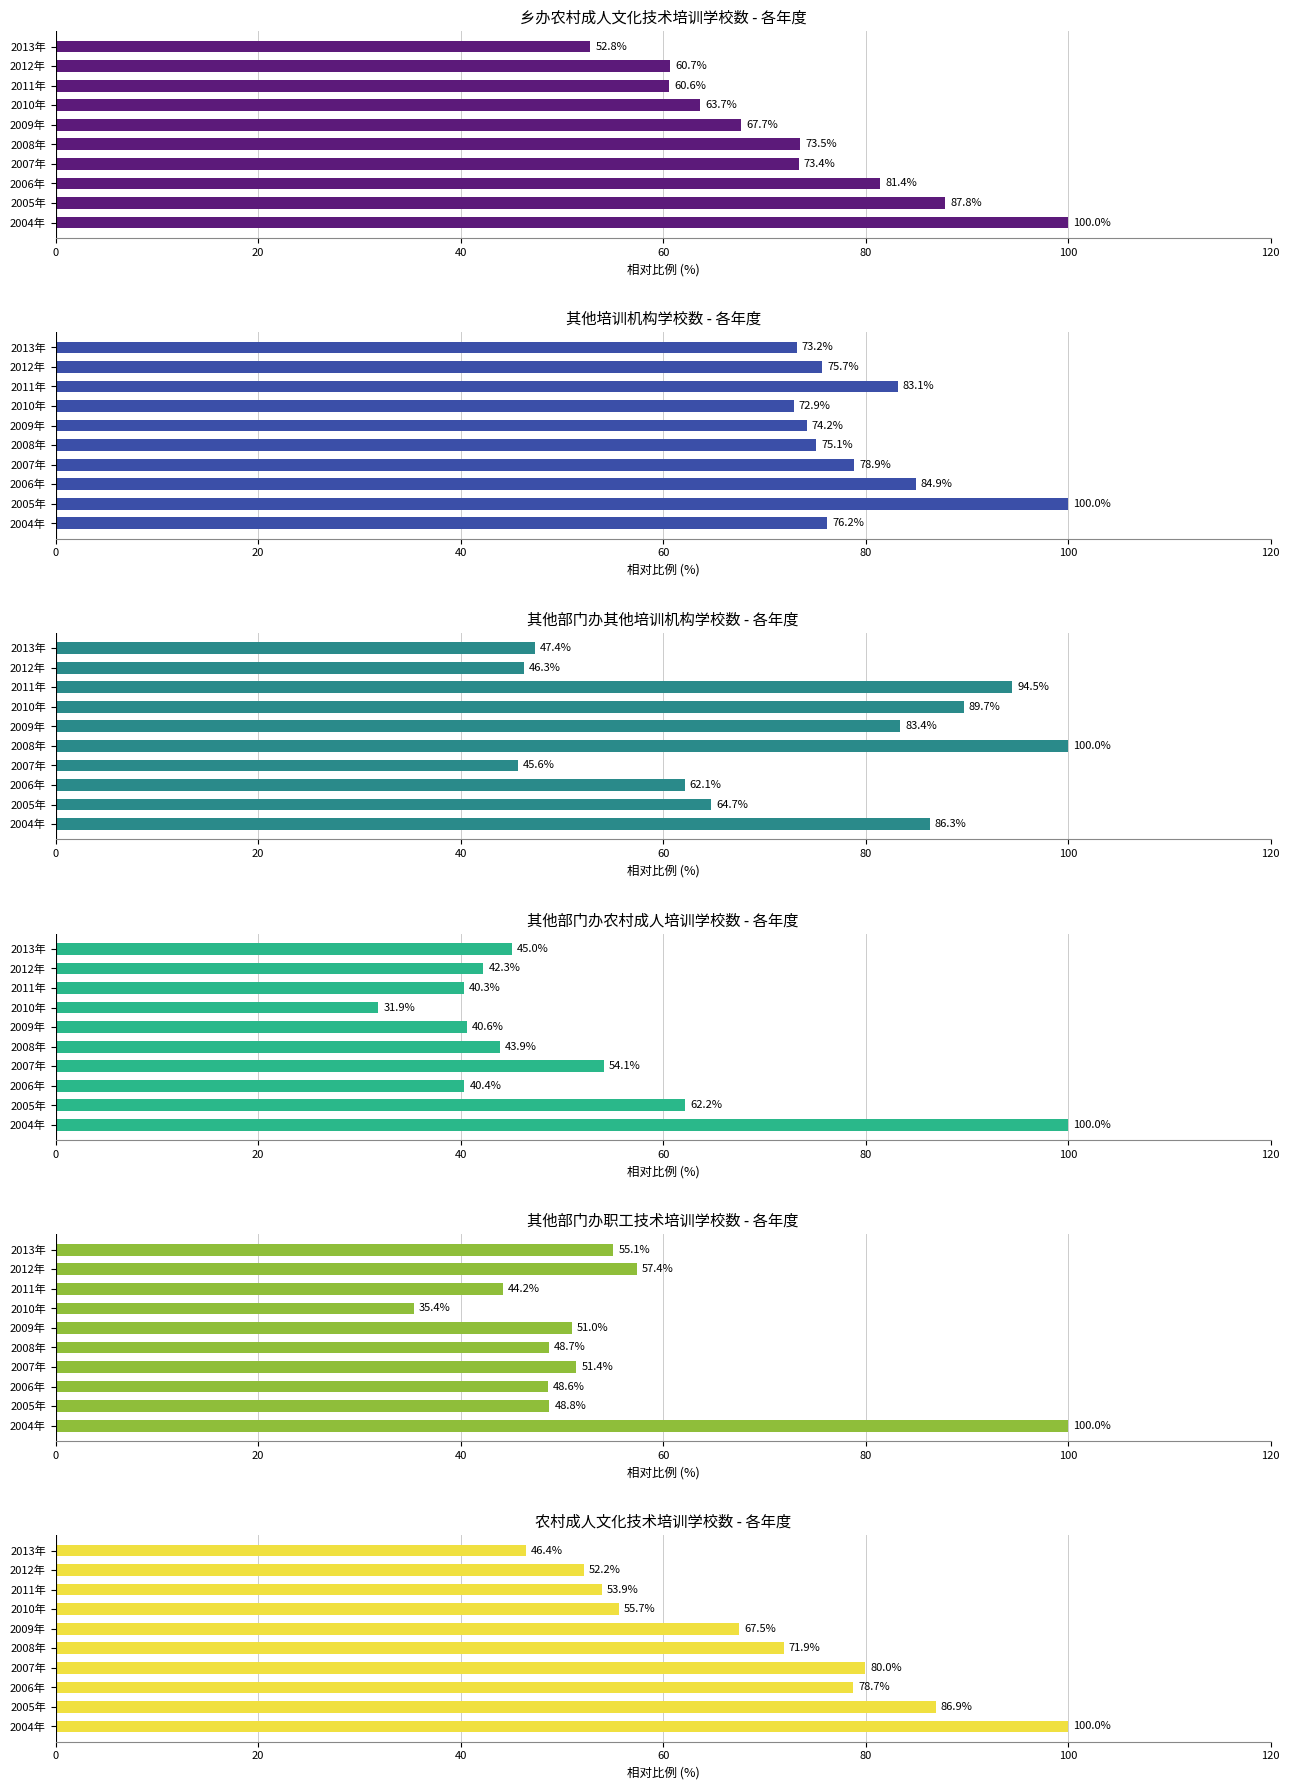

What is the spread (max minus min) of values at 2009年?

42.8